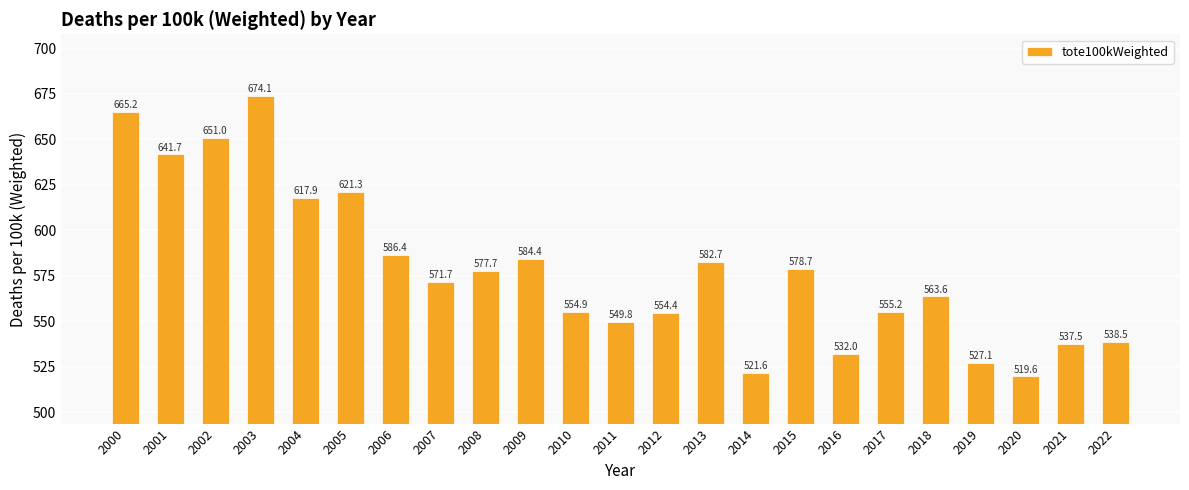

What is the value of the 12th bar from the left?

549.8